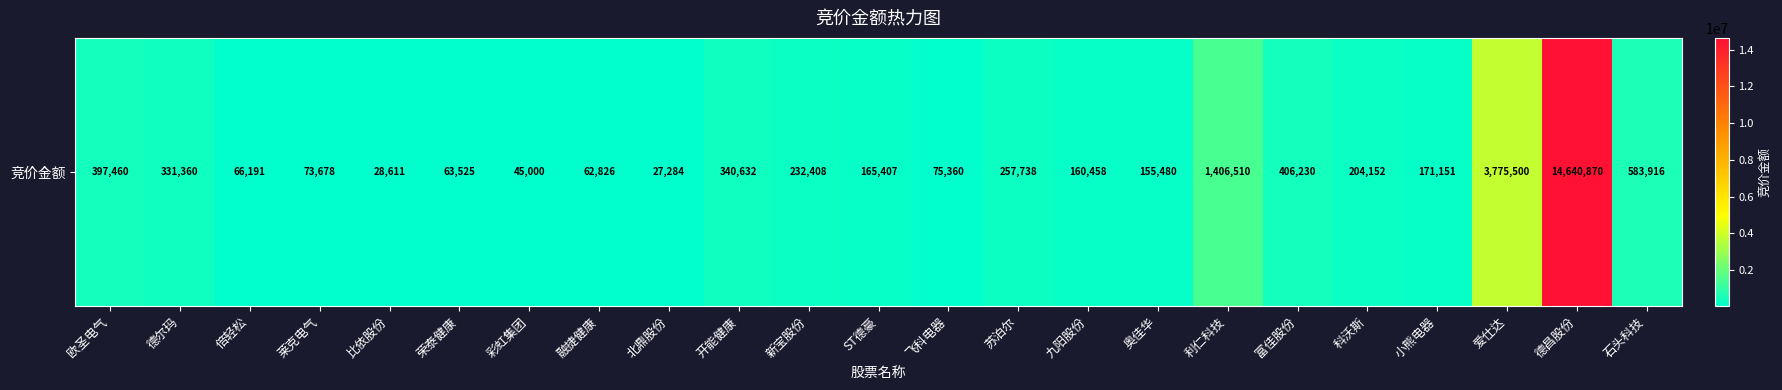

The value at 小熊电器 is 171151. True or false?

True